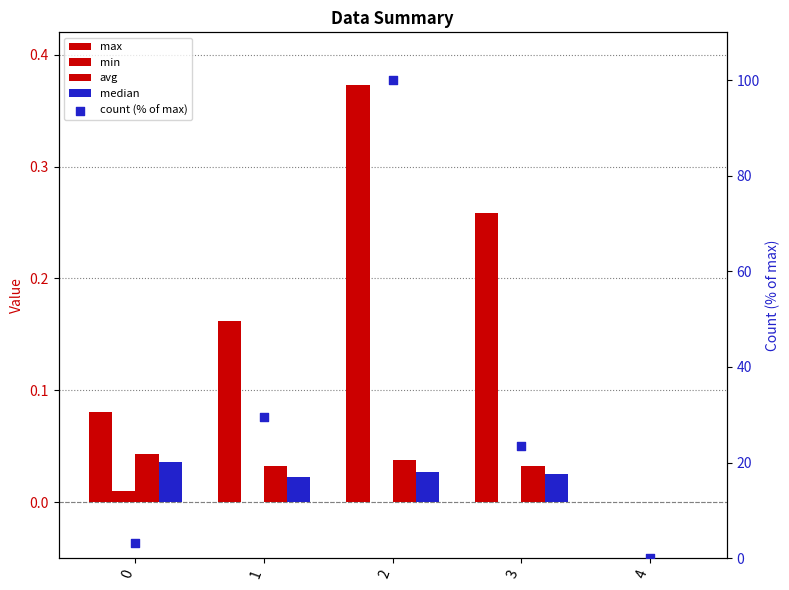

Which series has the widest spread of Y values?

count (% of max)